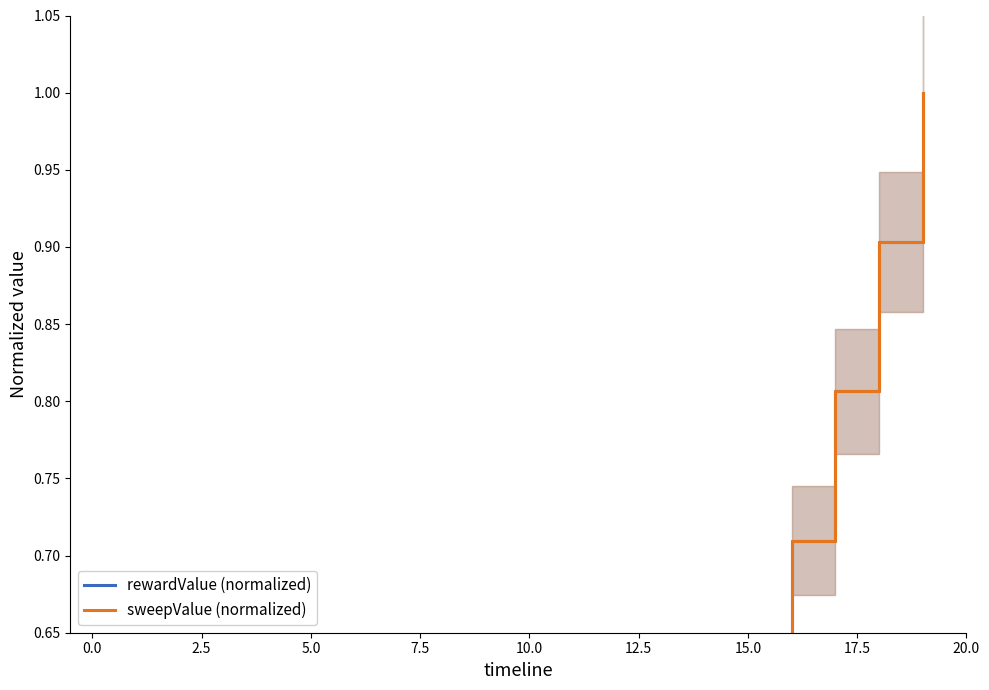

True or false: rewardValue (normalized) has more than 2 points higher than both neighbors.

False